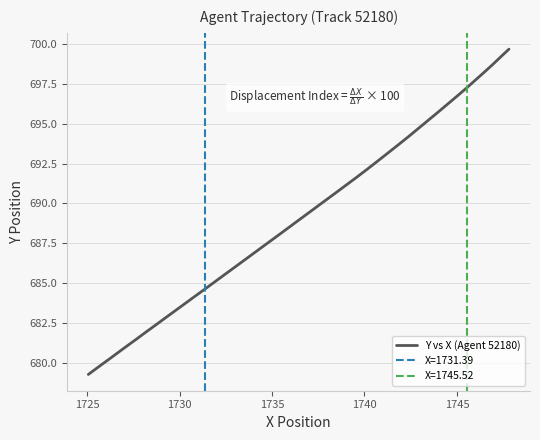

What is the value of the 28th point from the left?

693.7